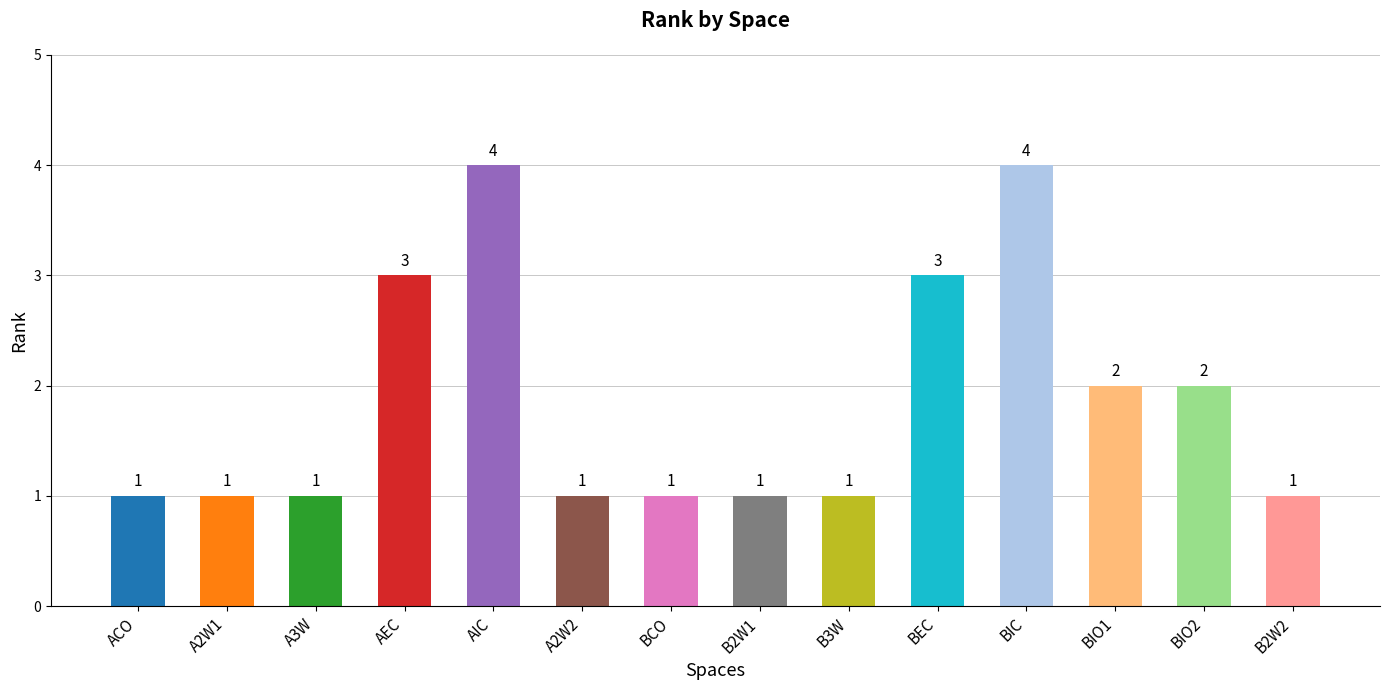

What is the change in value from AEC to BIO2?

-1